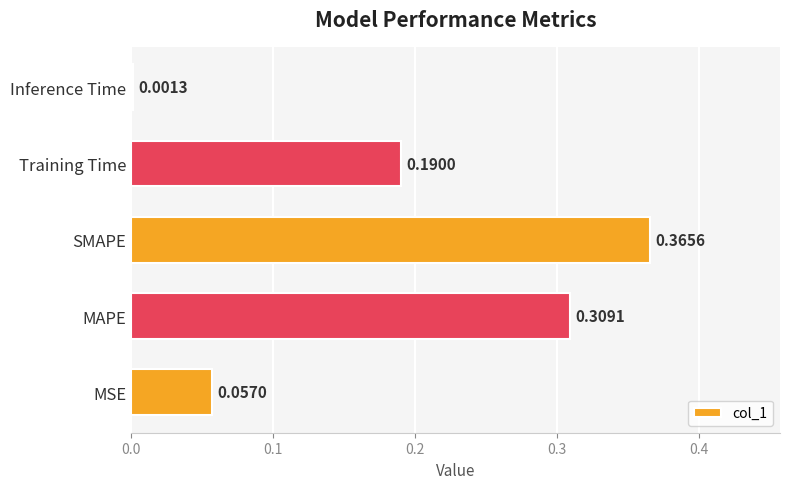

What is the sum of all values?

0.9